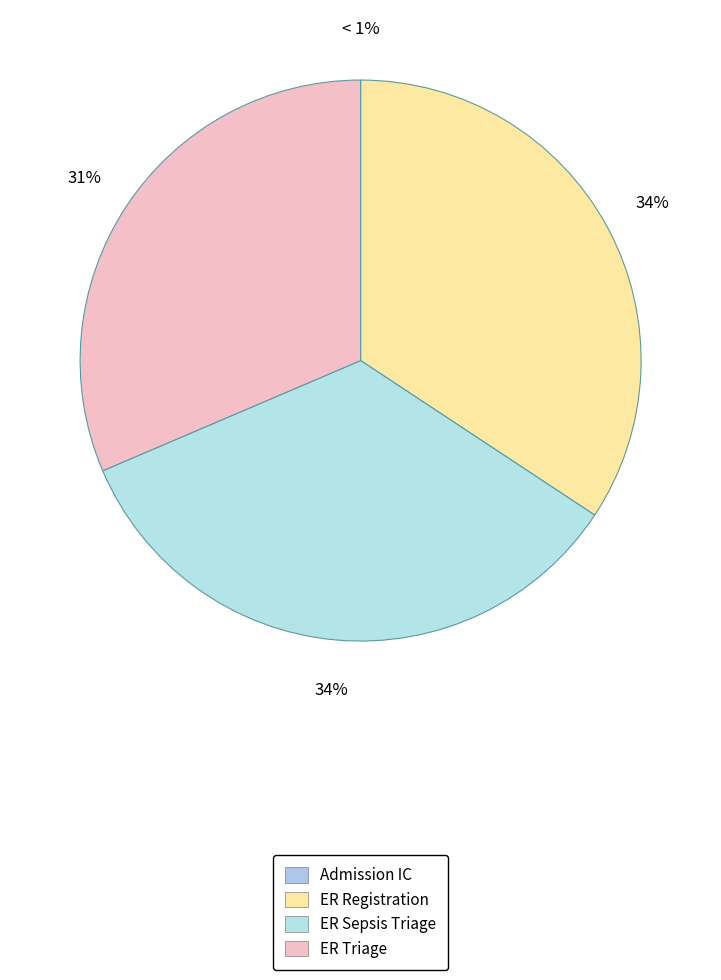

Which series has the largest range (max minus min)?

ER Sepsis Triage